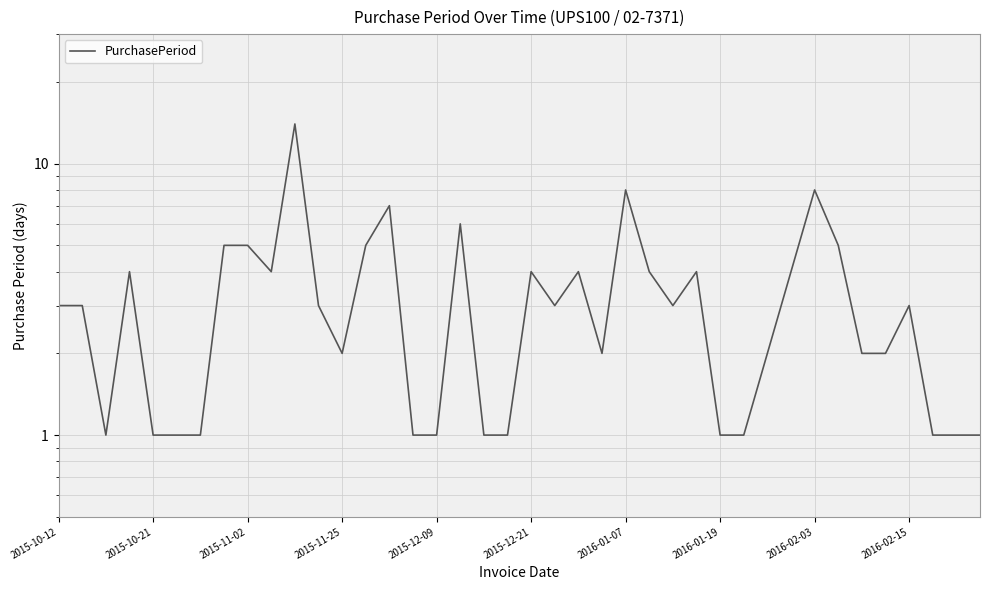

What position from the right is 23?

17